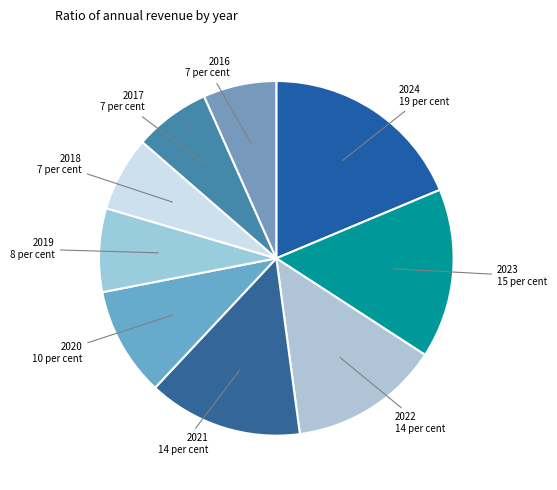

Rank the categories by value from highest to lowest.

2024, 2023, 2021, 2022, 2020, 2019, 2017, 2018, 2016